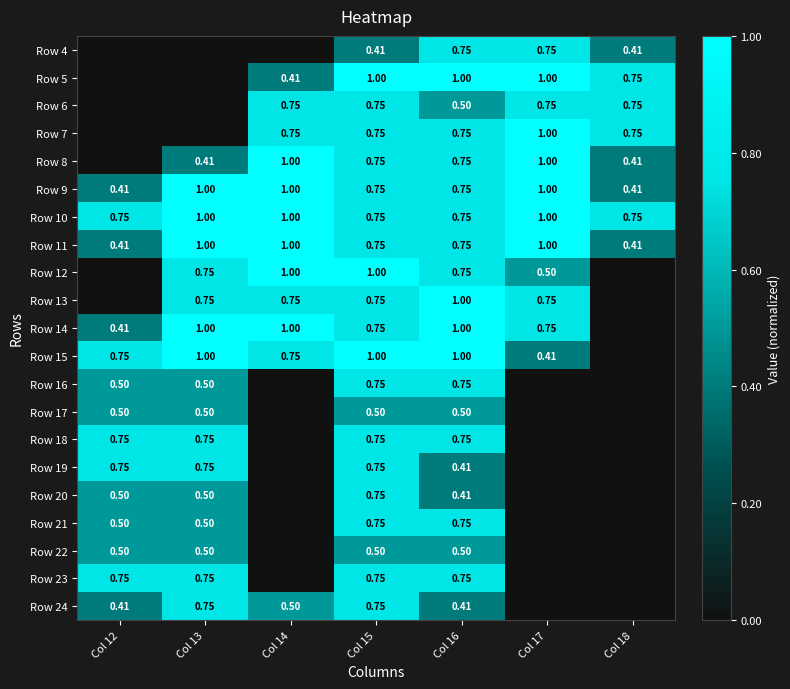

Is the value of Row 14 at Col 14 greater than the value of Row 13 at Col 13?

Yes